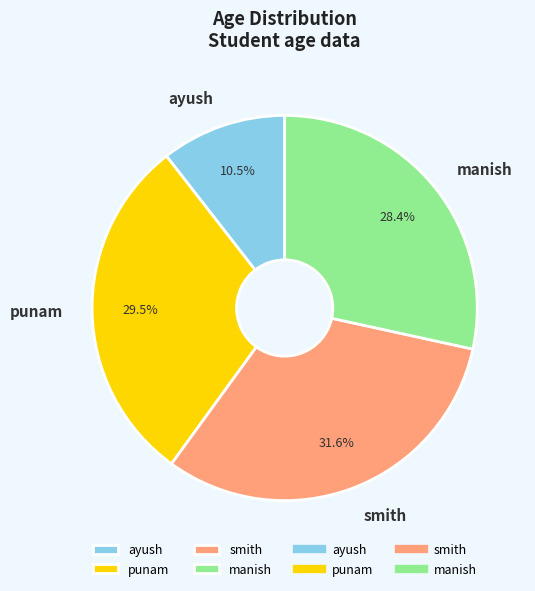

Which category has the biggest portion of the pie?

smith